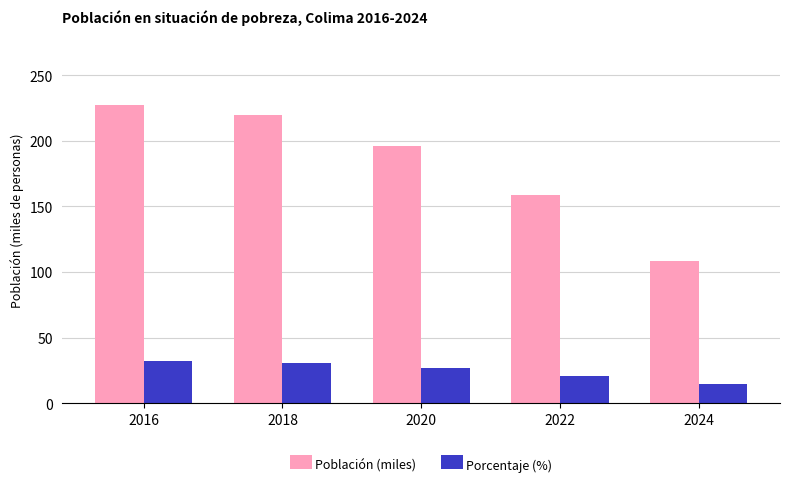

Reading left to right, what are all the values shown in this chart?

Población (miles): 2016=227.5	2018=219.8	2020=196.0	2022=158.4	2024=108.8
Porcentaje (%): 2016=32.5	2018=30.4	2020=26.7	2022=20.5	2024=15.0